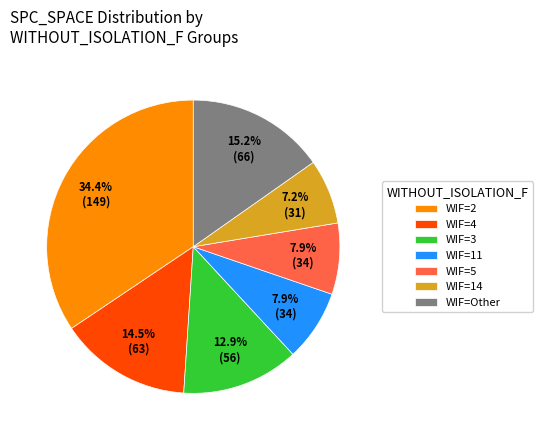

Approximately how many times larger is the value at WIF=4 compared to WIF=Other?

1.0